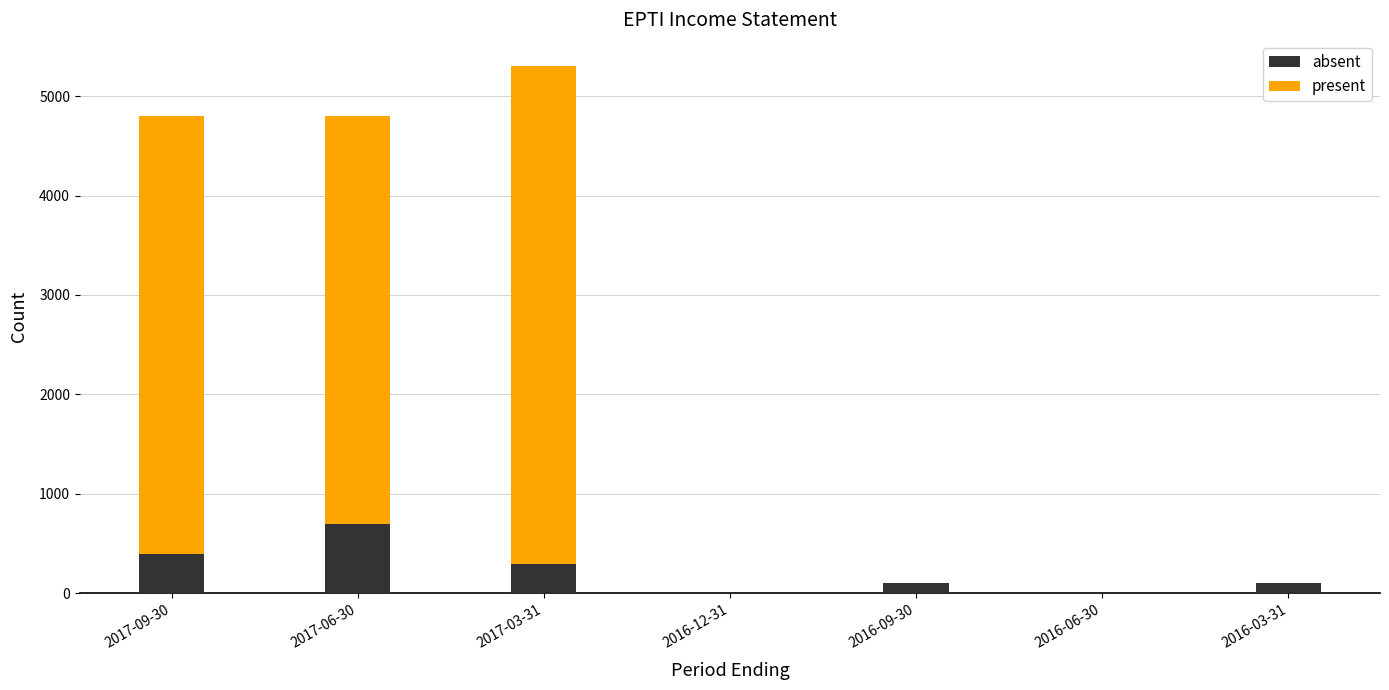

Reading left to right, transcribe the values for absent.

2017-09-30=400	2017-06-30=700	2017-03-31=300	2016-12-31=0	2016-09-30=100	2016-06-30=0	2016-03-31=100